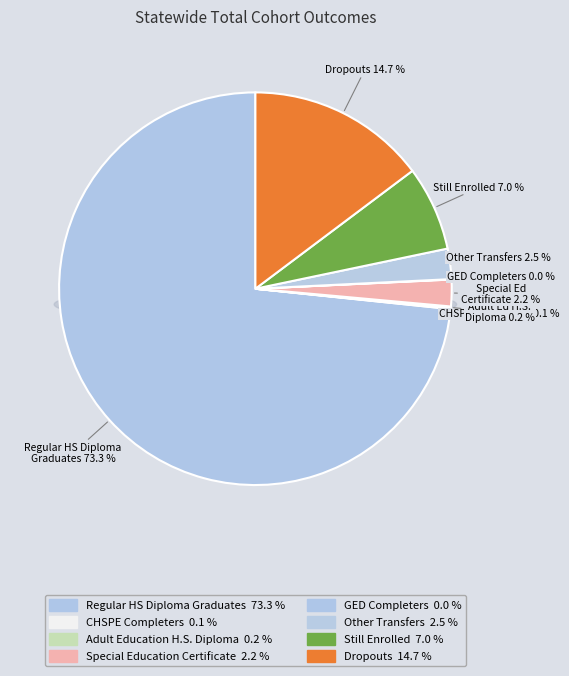

Count the number of slices in the pie.

8